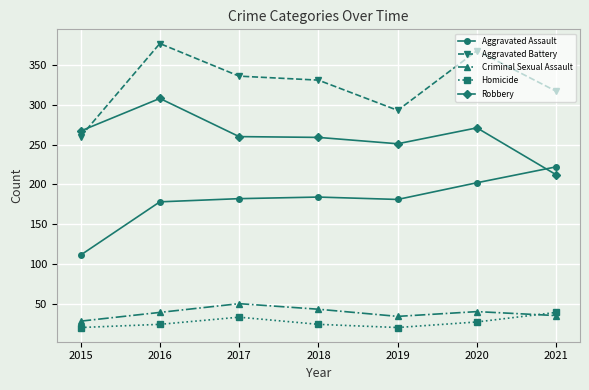

What is the total value across all series at 2015?

686